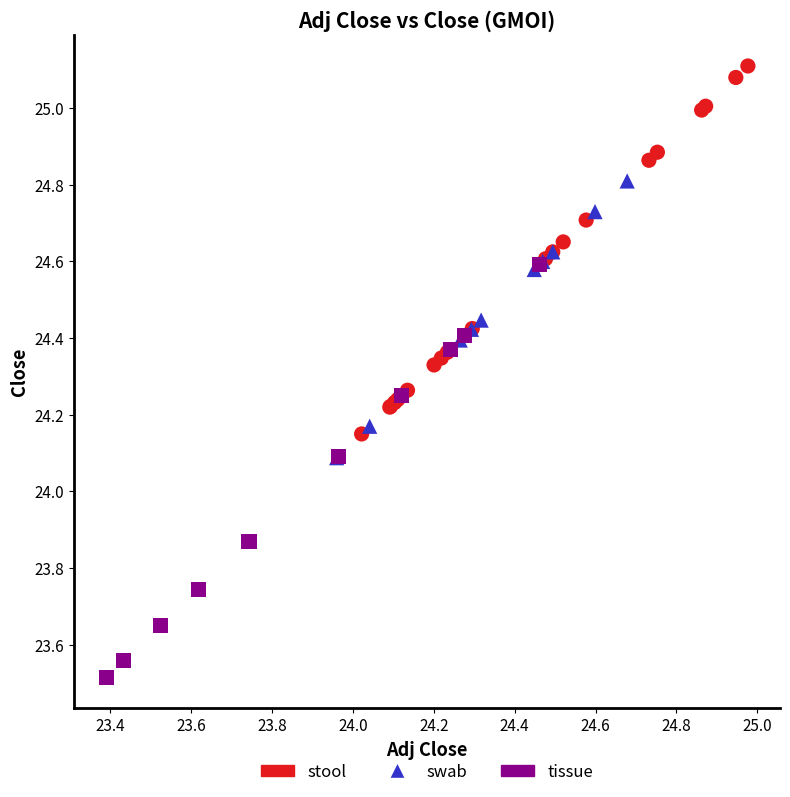

Which series contains the lowest Y value?

tissue